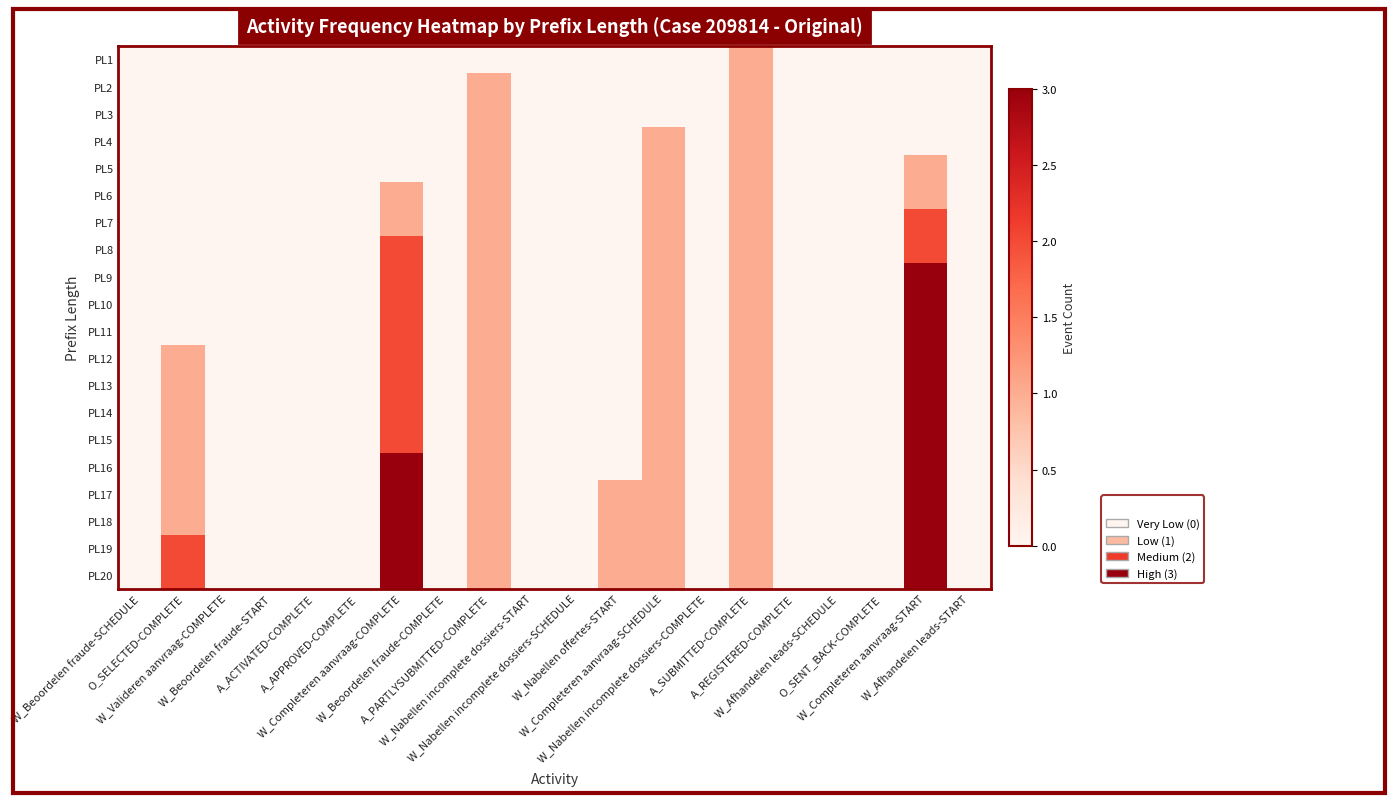

At W_Completeren aanvraag-START, list the series in order from largest to smallest.

PL9, PL10, PL11, PL12, PL13, PL14, PL15, PL16, PL17, PL18, PL19, PL20, PL7, PL8, PL5, PL6, PL1, PL2, PL3, PL4